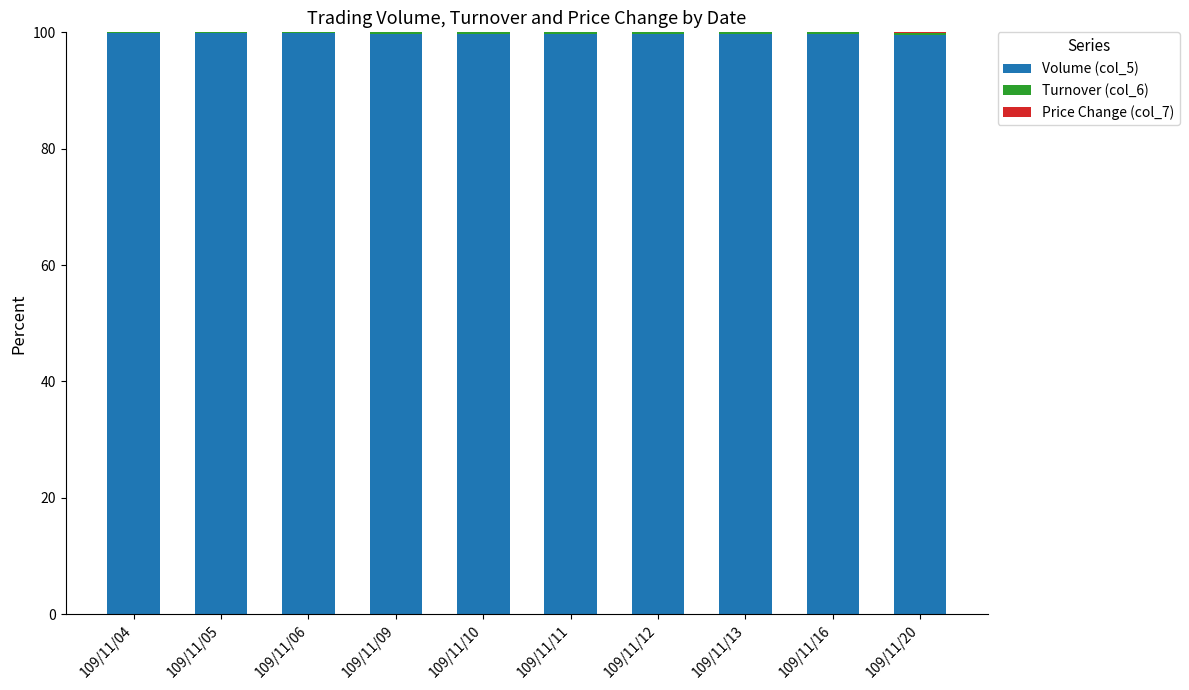

How many categories are shown in the chart?

10